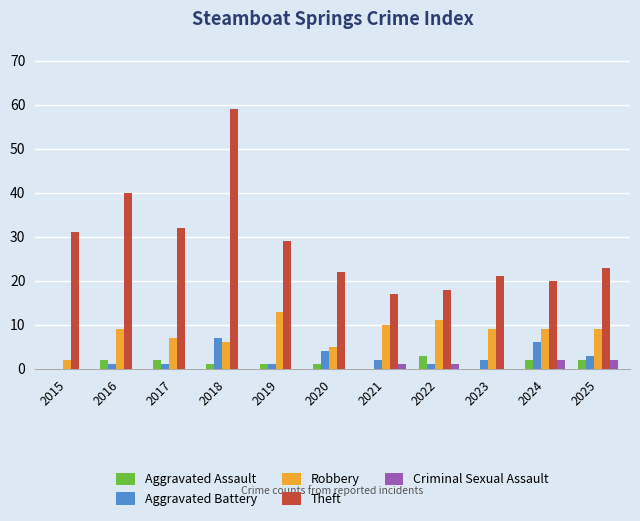

Is the value of Aggravated Battery at 2023 greater than the value of Robbery at 2025?

No